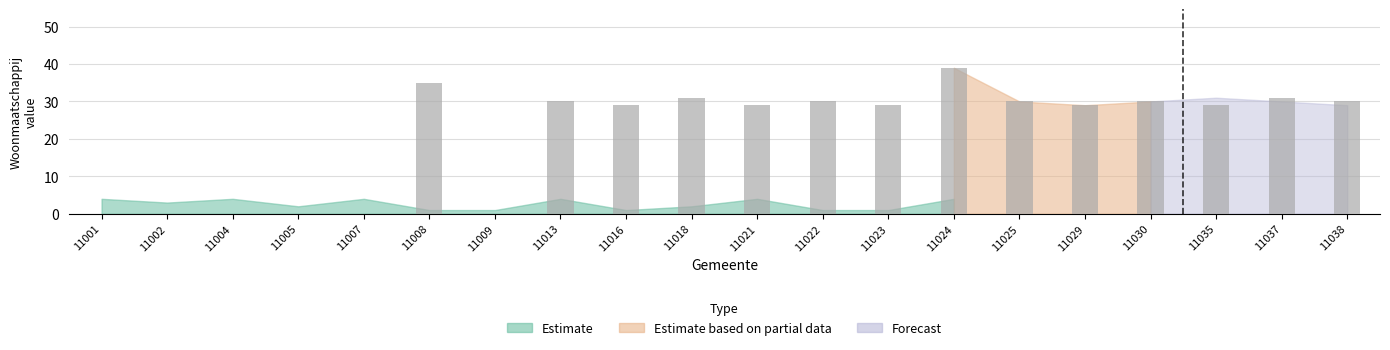

The value at 11001 is -23. True or false?

False